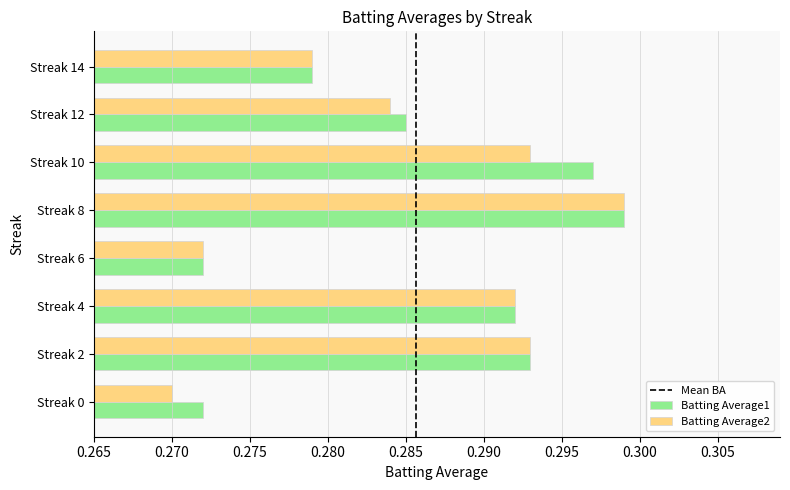

At how many categories does at least one series exceed 0?

8